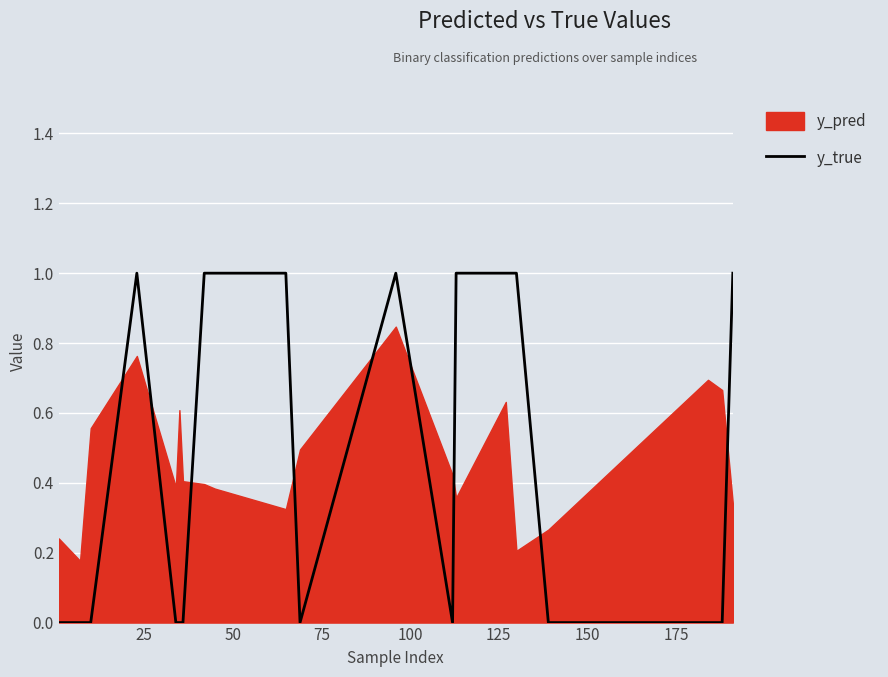

Does the chart display data point markers on the line(s)?

No